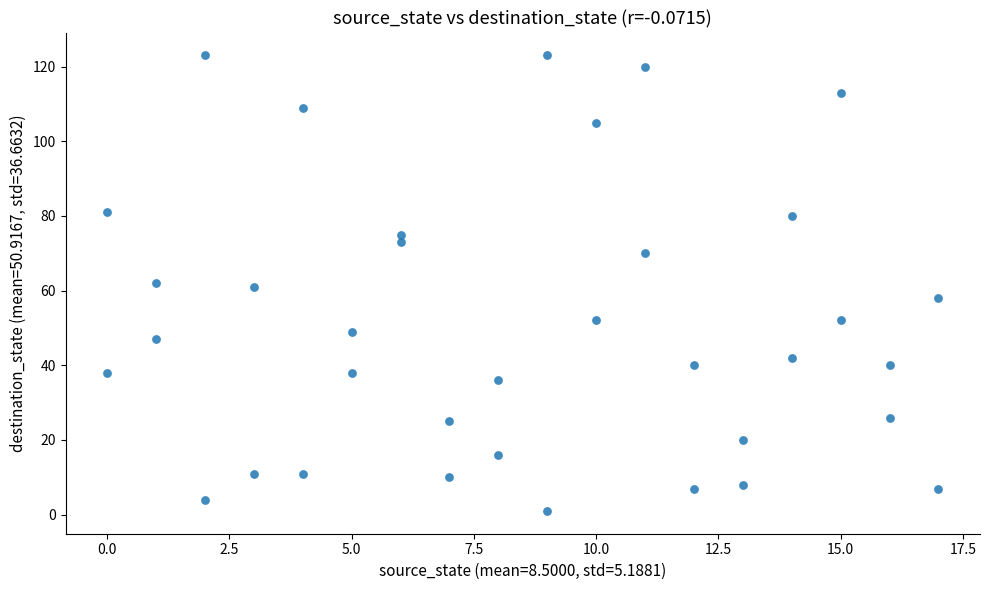

What is the range of Y values (max minus min)?

122